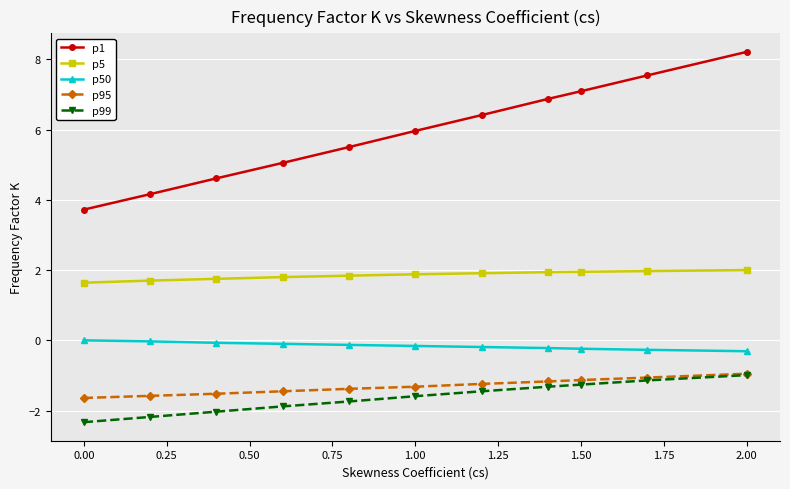

Which series has the largest range (max minus min)?

p1